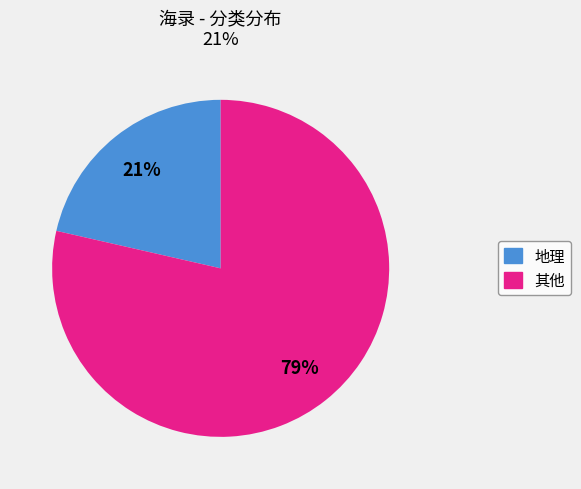

To the nearest percent, what is the average slice percentage?

50%